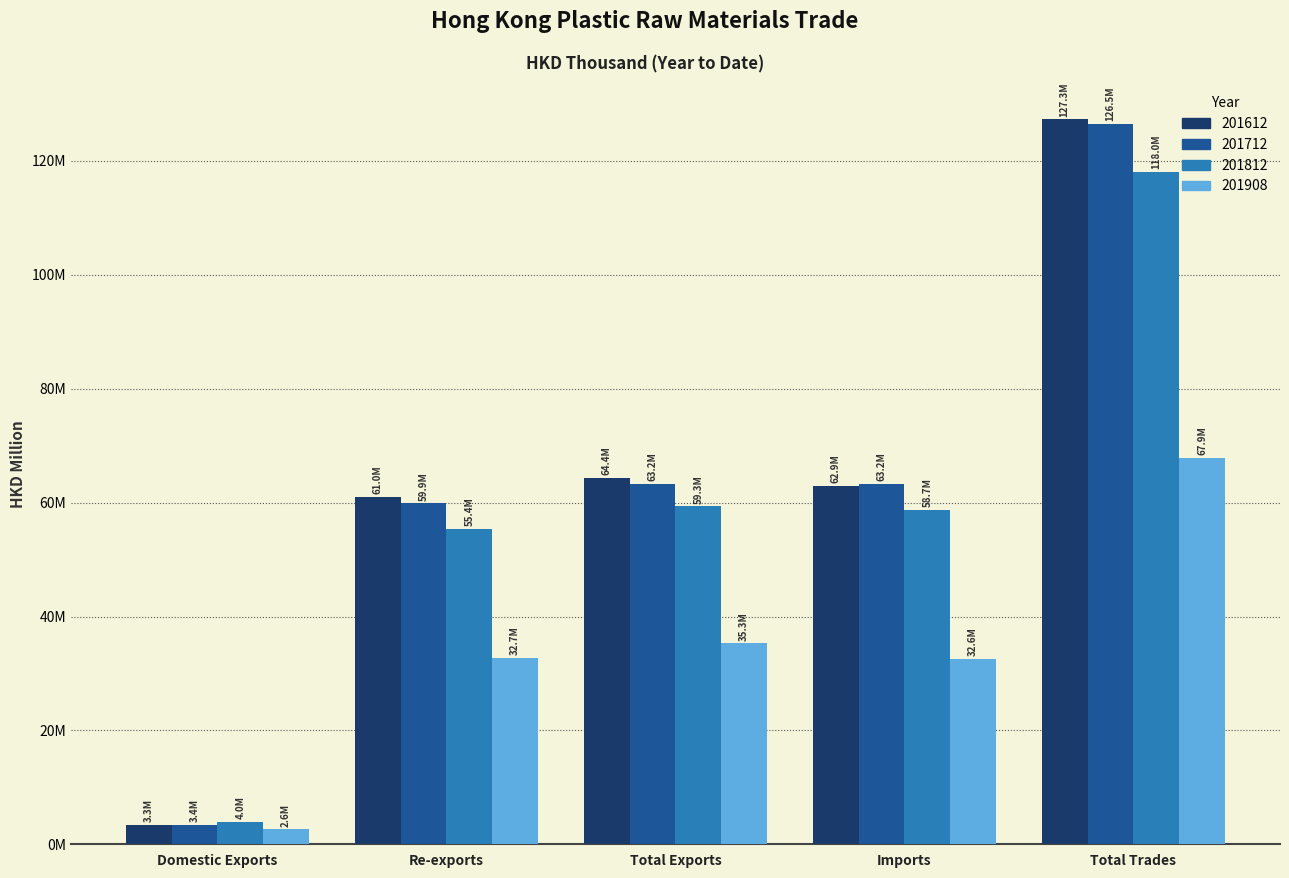

What is the average value of the 201908 series?

34.2